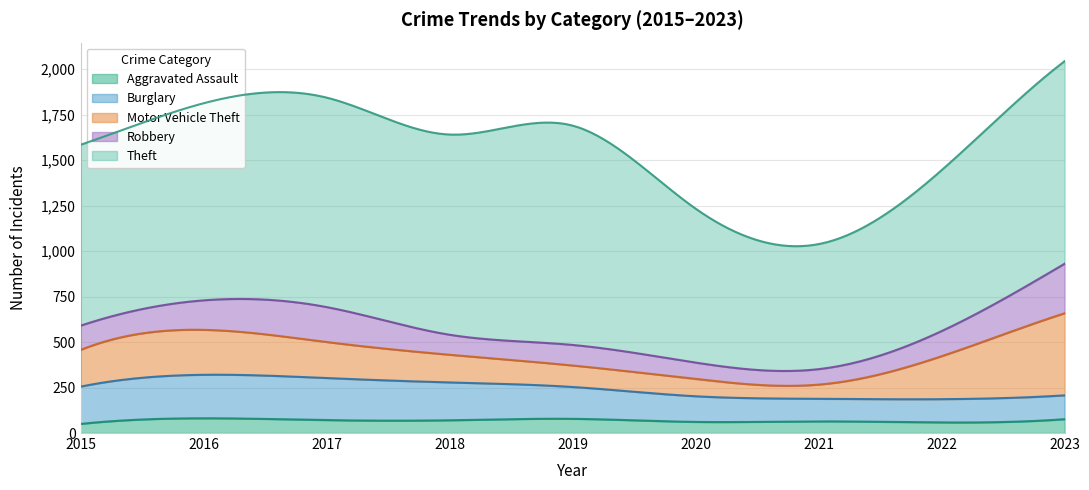

Reading right to left, list all the values displayed in this chart.

Aggravated Assault: 76	58	64	61	78	70	71	81	50
Burglary: 131	128	124	141	175	208	231	239	205
Motor Vehicle Theft: 451	236	78	95	118	152	198	247	202
Robbery: 272	138	85	90	113	110	192	162	133
Theft: 1113	884	687	846	1205	1100	1151	1083	994